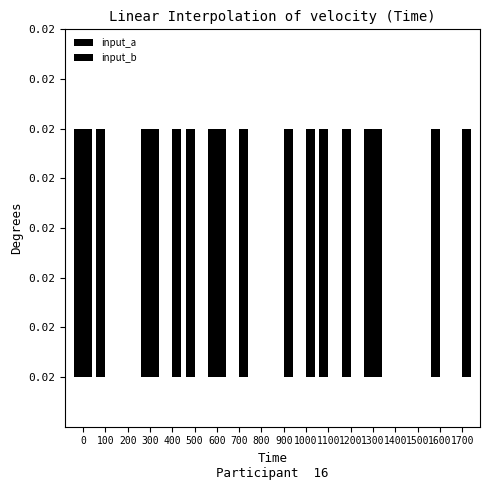

Are the bars grouped side by side (vs. stacked)?

Yes